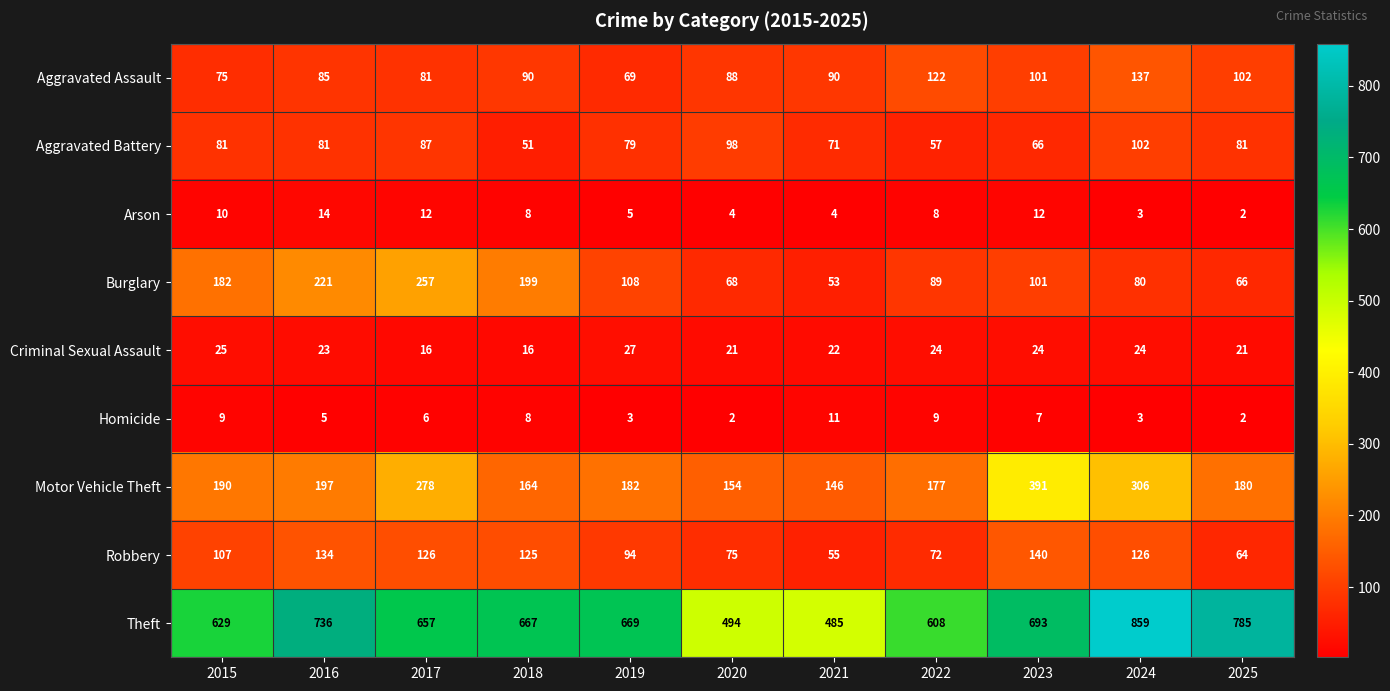

At which category is the sum across all series the highest?

2024